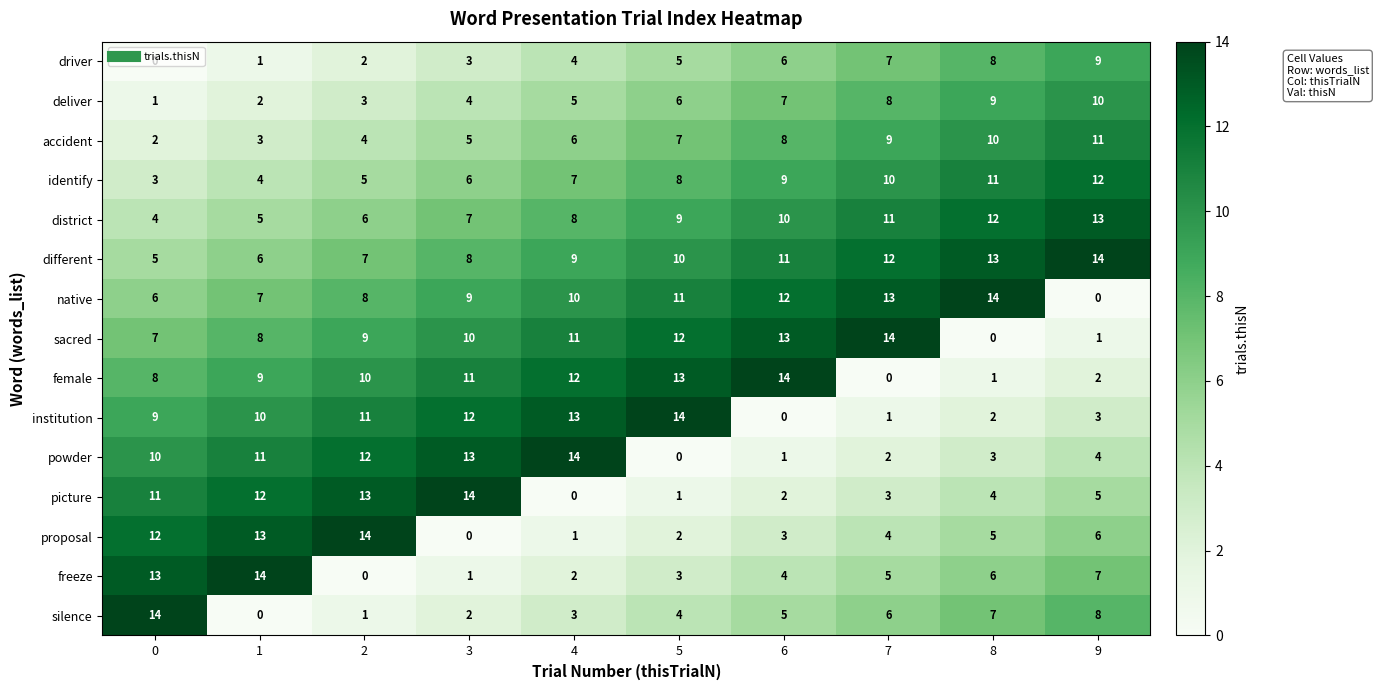

At how many categories does at least one series exceed 13?

10